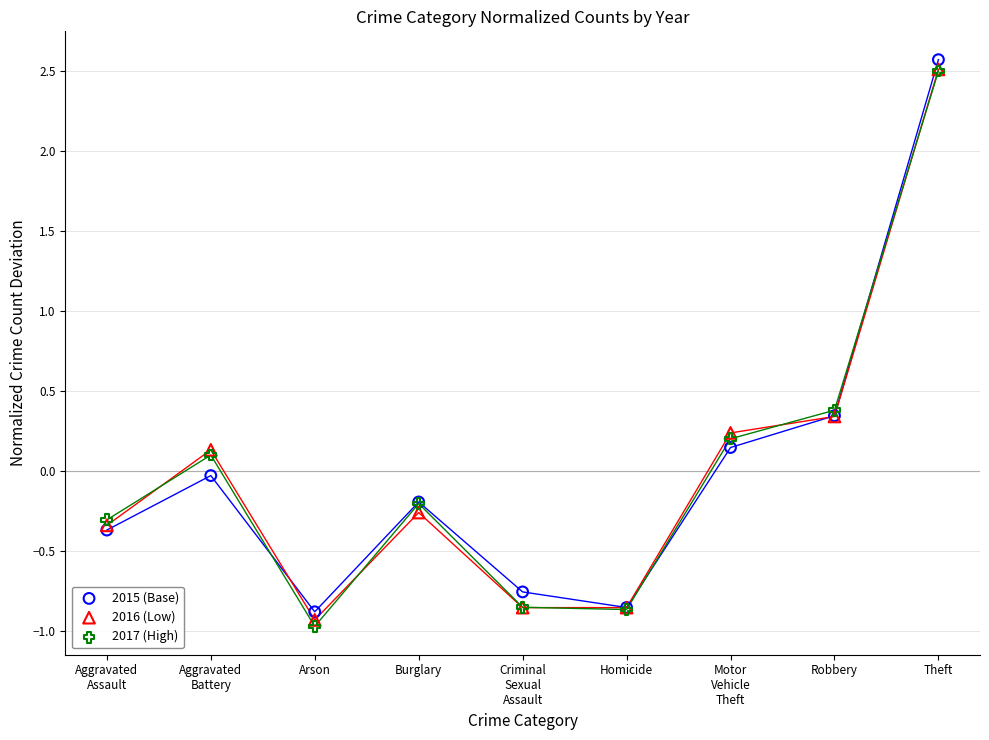

What are all the series names shown in the legend?

2015 (Base), 2016 (Low), 2017 (High)